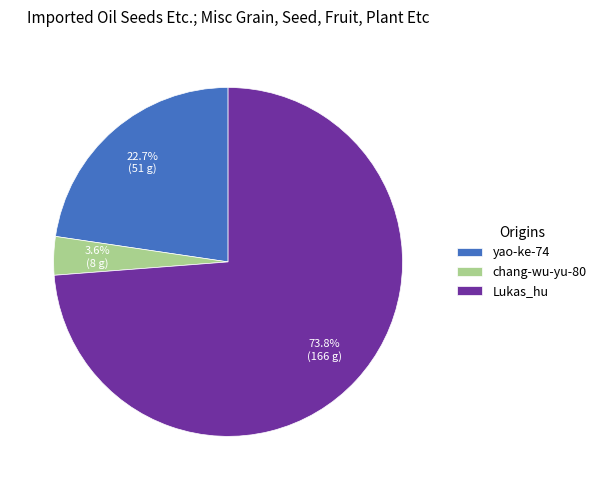

Which slice is the largest?

Lukas_hu